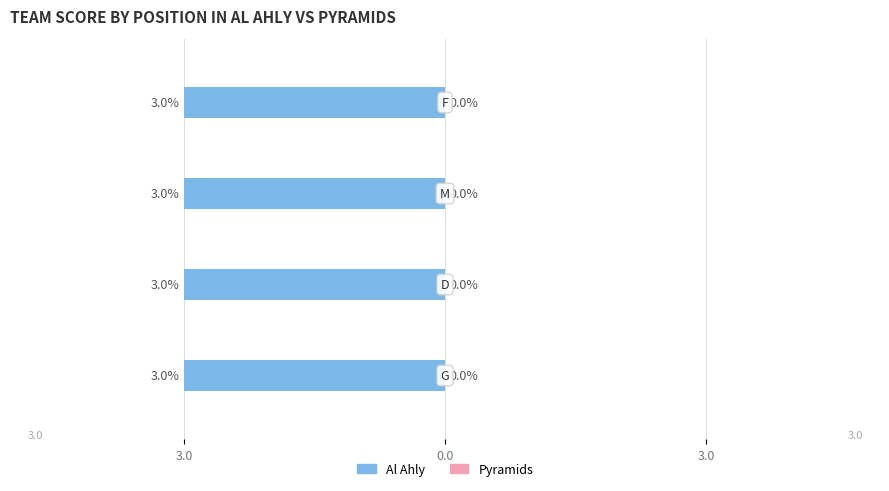

What is the lowest value of the Al Ahly series?

3